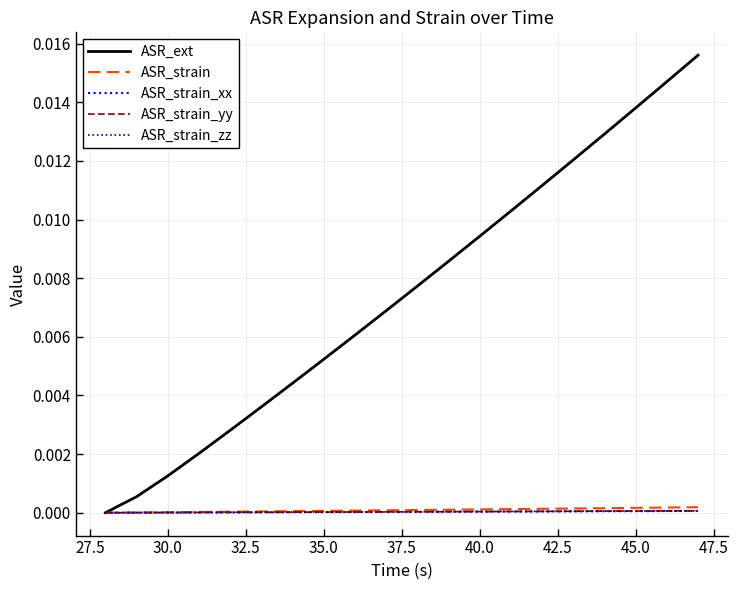

Which series has the largest total across all categories?

ASR_ext